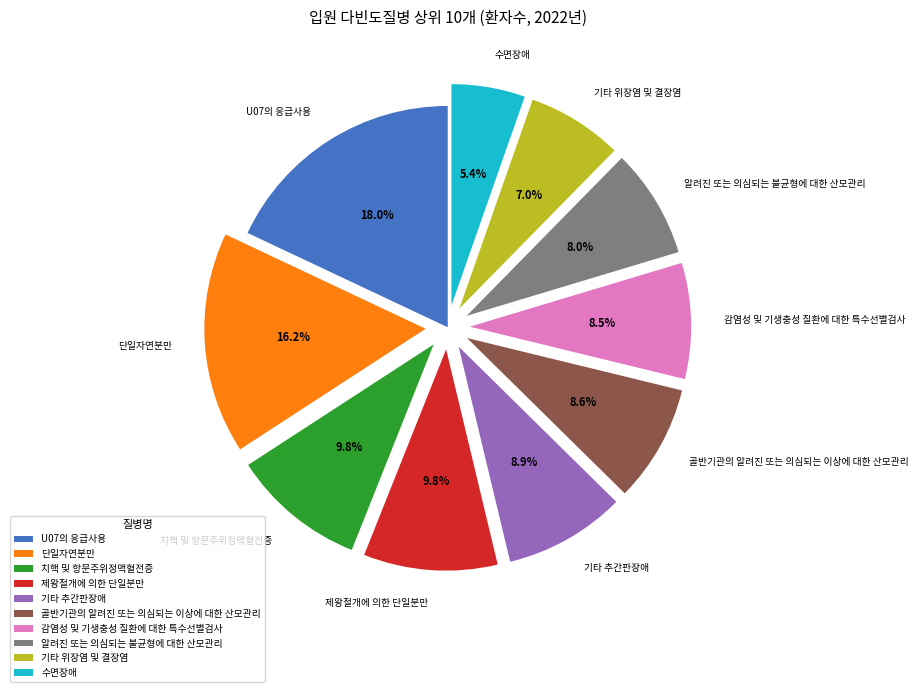

Between 기타 추간판장애 and 단일자연분만, which is larger?

단일자연분만